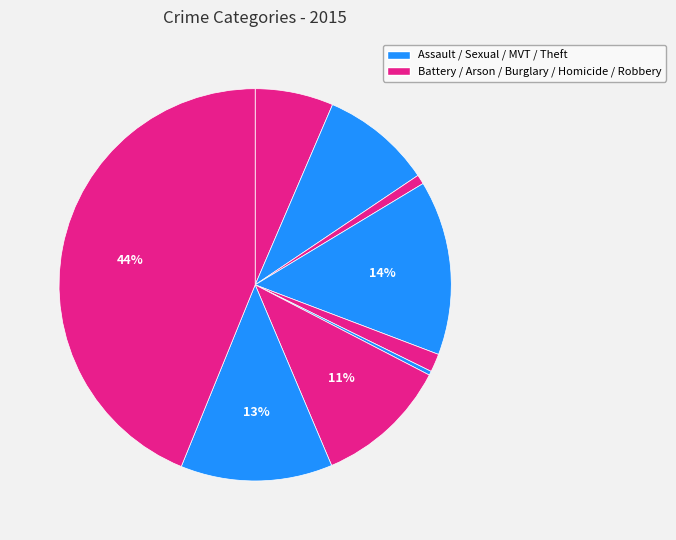

Count the number of slices in the pie.

9